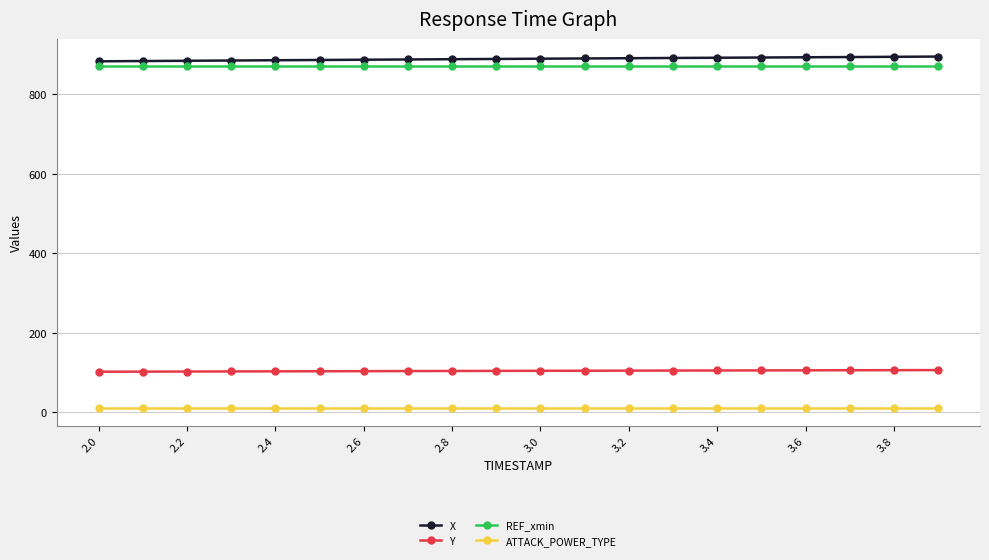

True or false: Y and X cross at least once.

False